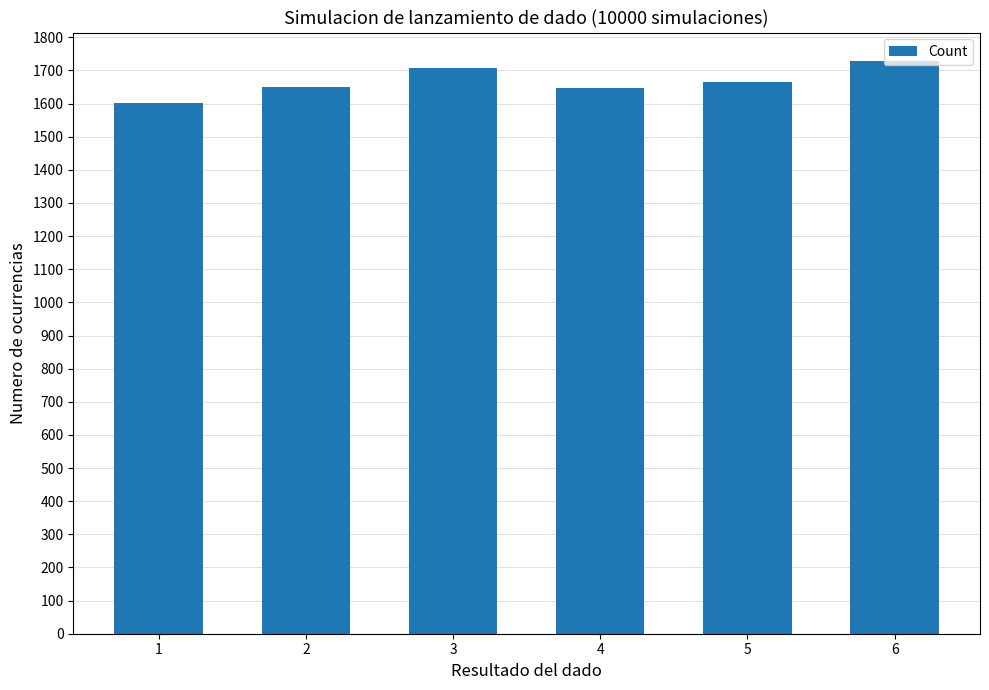

What is the ratio of the value at 6 to the value at 1?

1.1